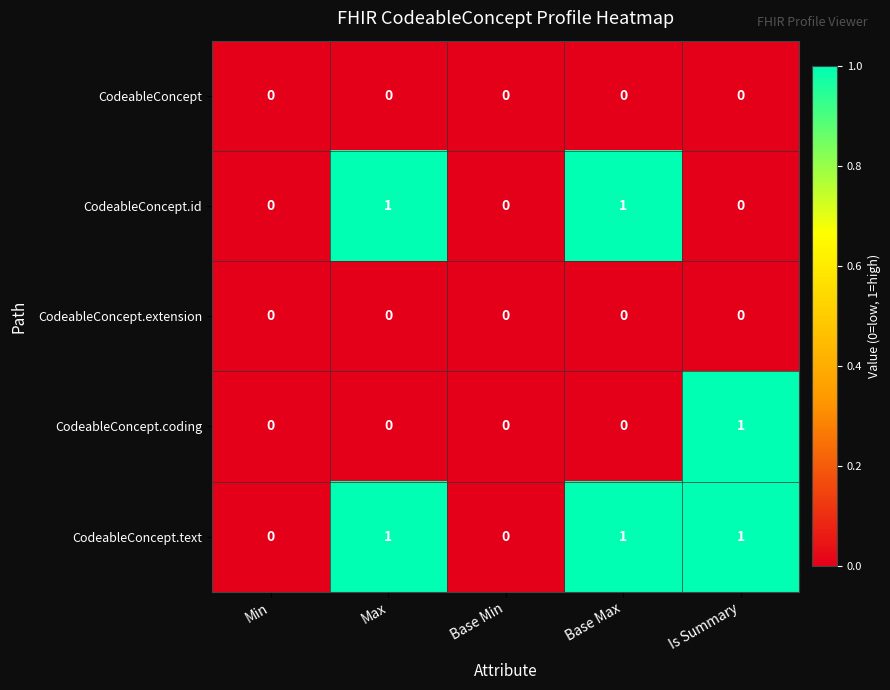

Is it true that CodeableConcept.extension equals 0 at Min?

True